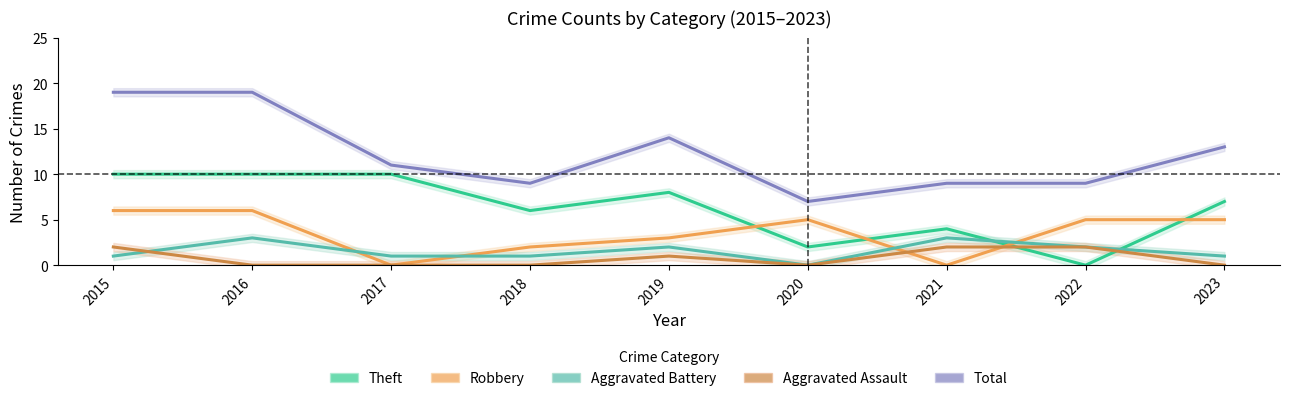

Which series has the widest spread of values?

Total